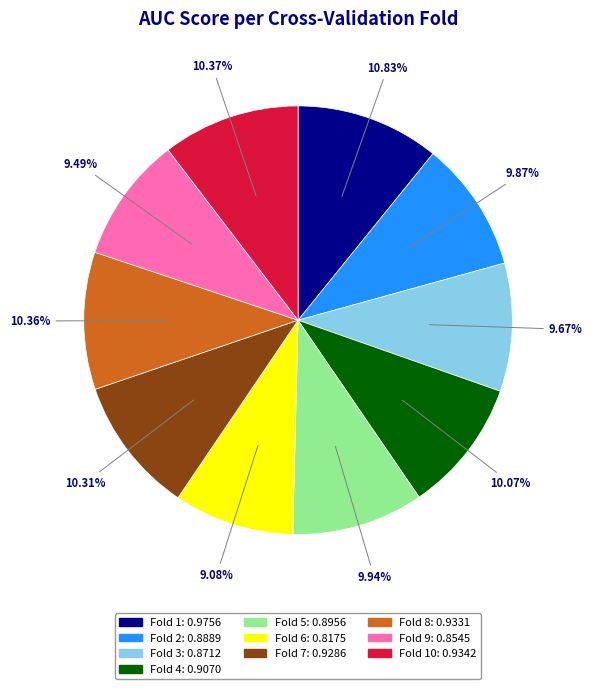

Does any single category account for the majority?

No